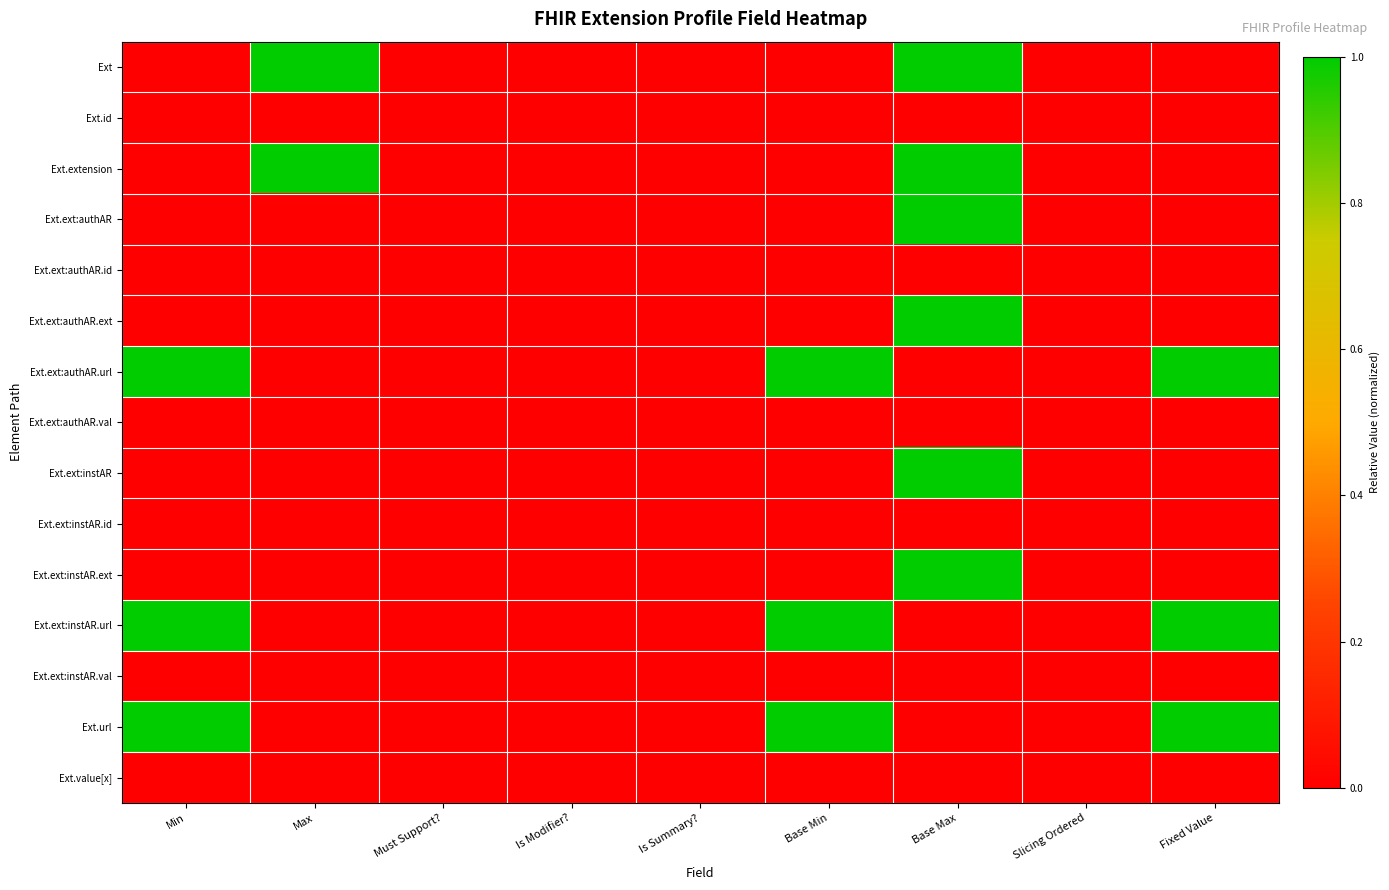

At which category is the sum across all series the highest?

Base Max